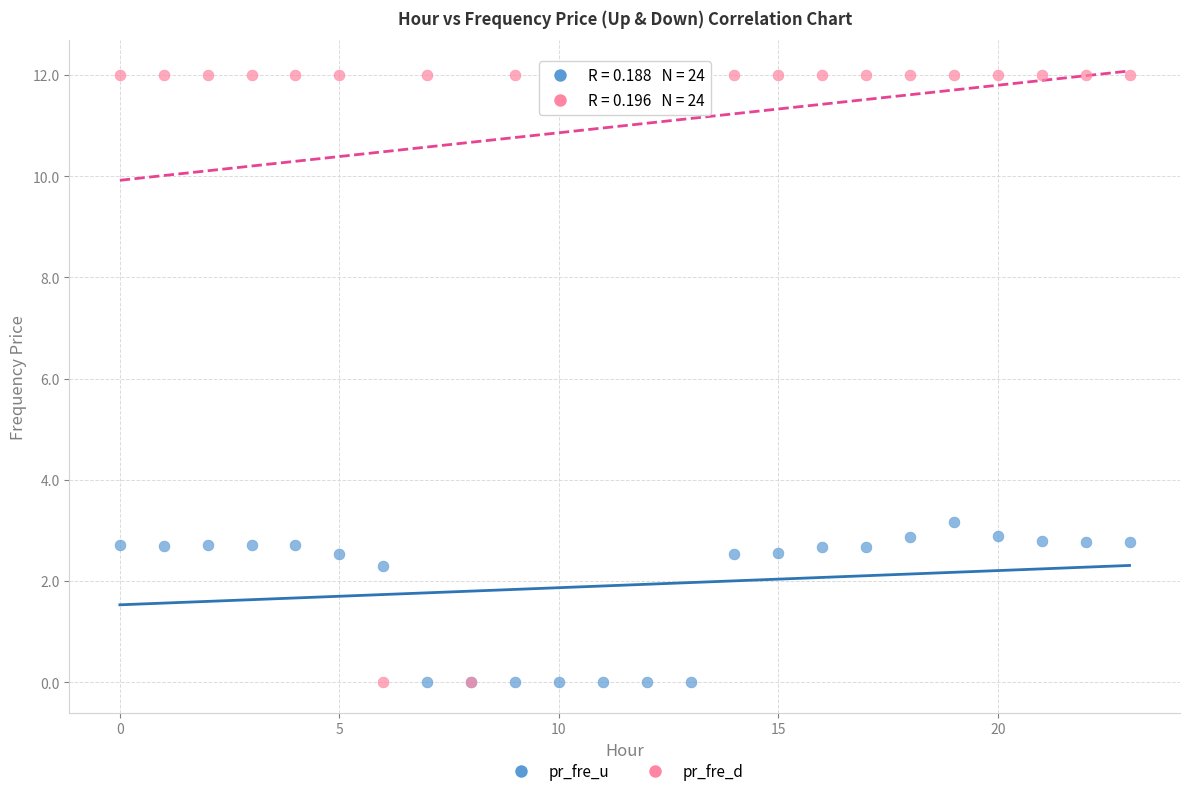

Which series has the widest spread of Y values?

pr_fre_d